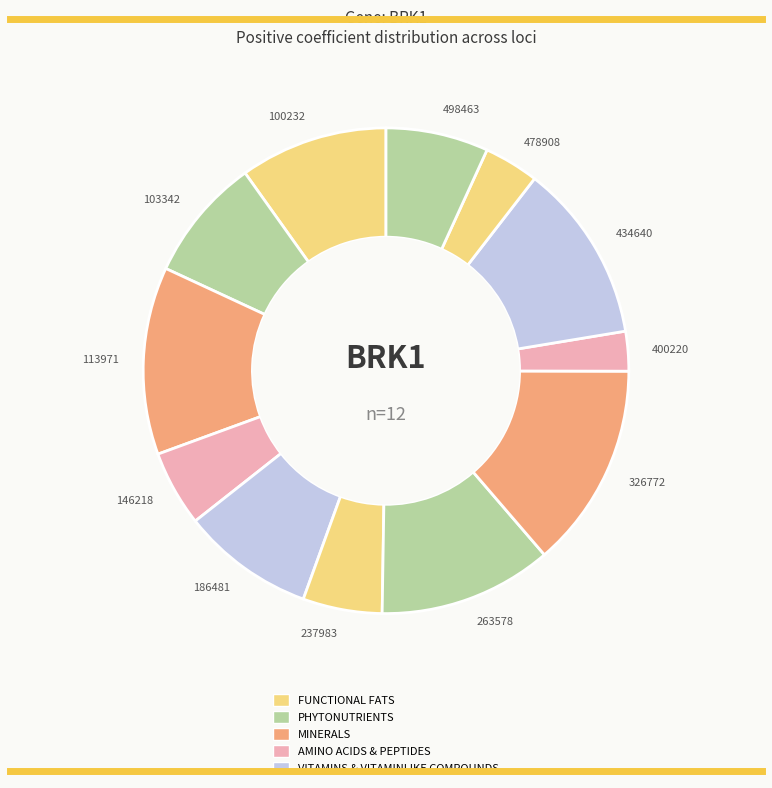

Is there a majority slice in this chart?

No